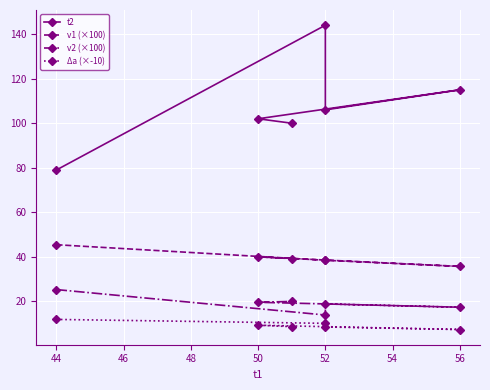

How many lines are shown in the chart?

4